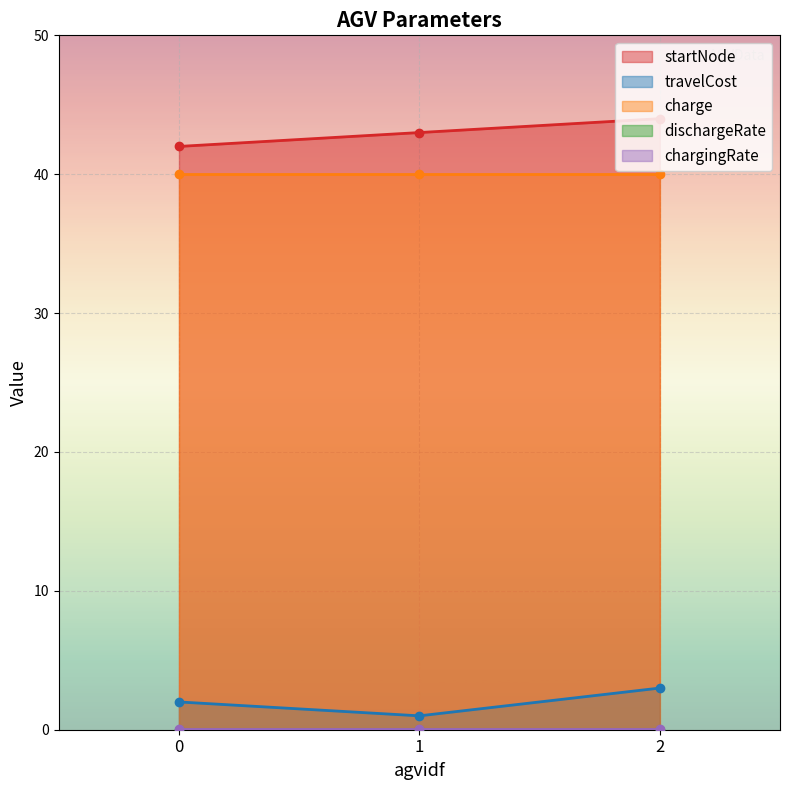

What is the maximum value shown in the chart?

44.0